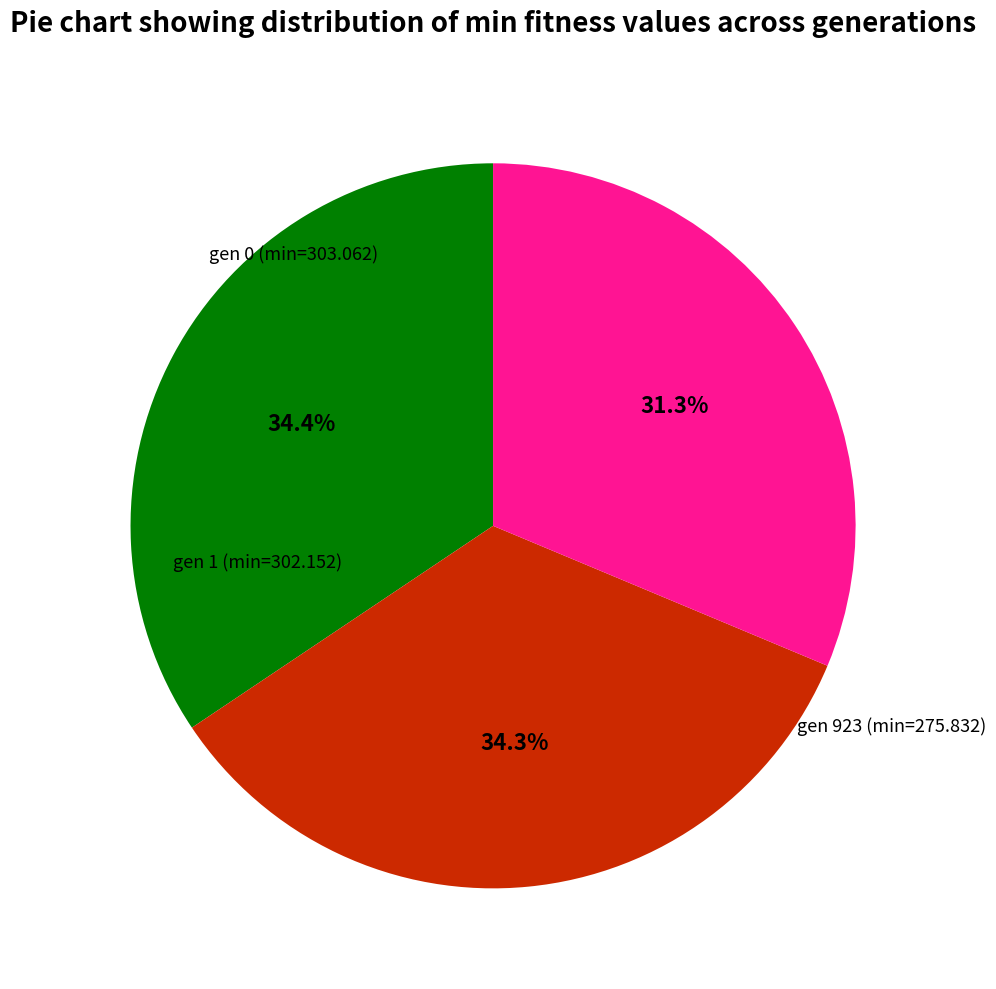

Count the number of slices in the pie.

3